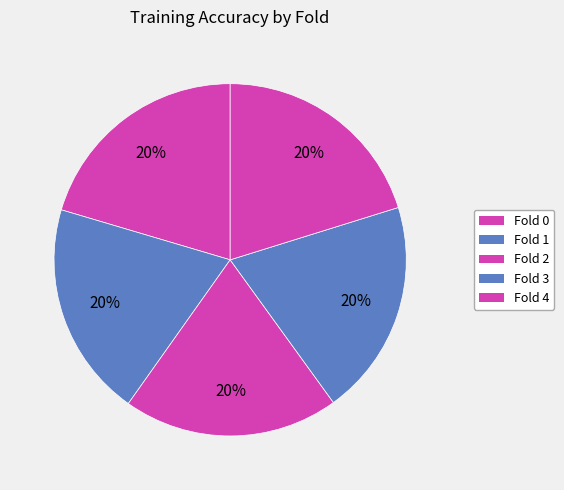

How many segments does this pie chart have?

5